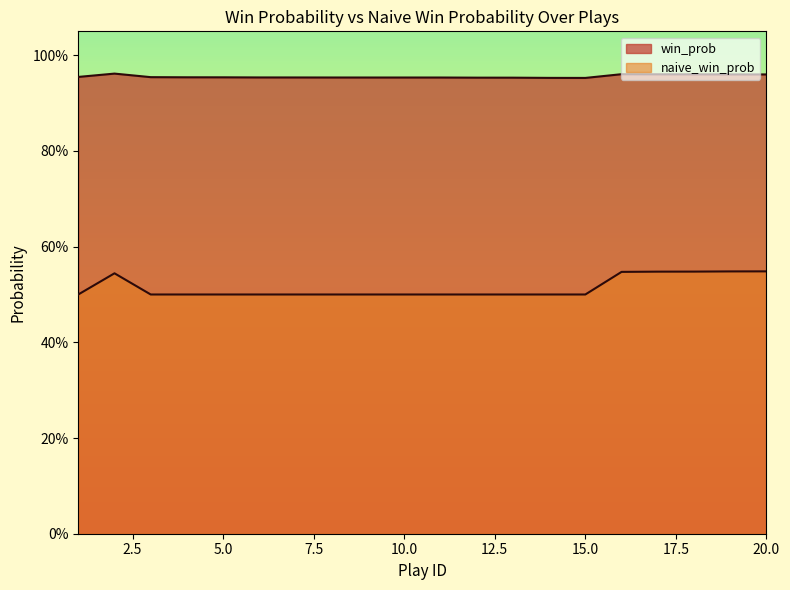

What is the value of the win_prob point at the 2nd from the left?

1.0